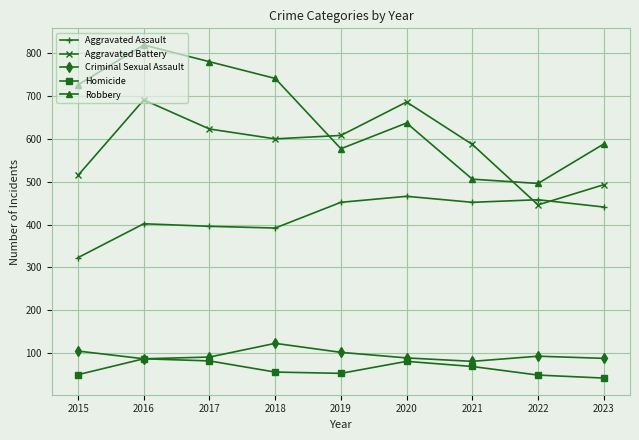

Rank the series at 2023 from highest to lowest value.

Robbery, Aggravated Battery, Aggravated Assault, Criminal Sexual Assault, Homicide